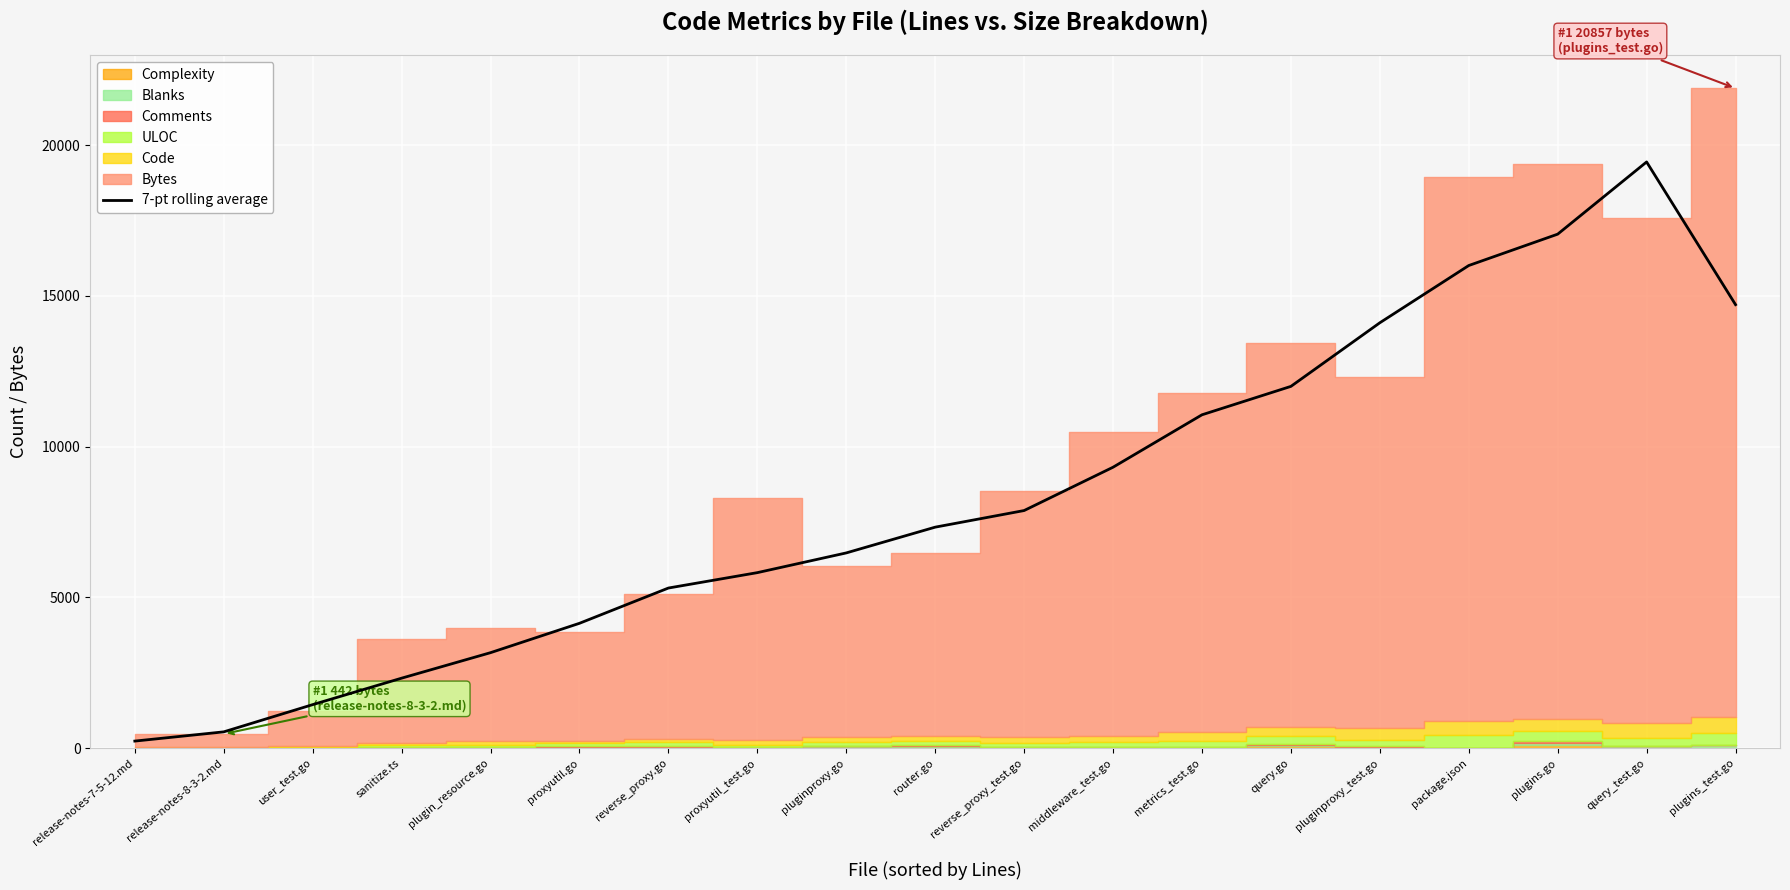

Does the chart display data point markers on the line(s)?

No